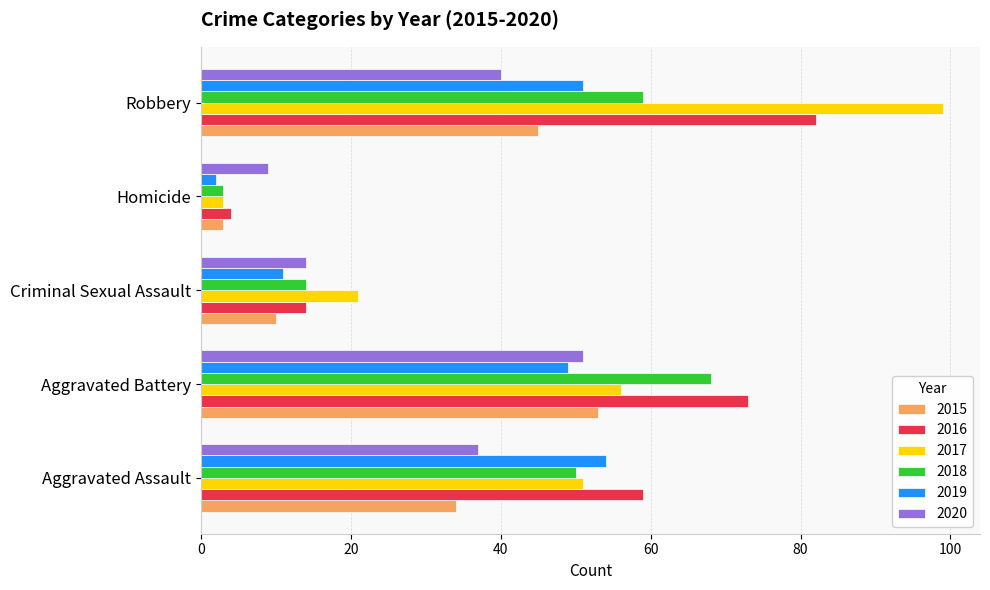

What is the difference between the 2017 values at Robbery and Aggravated Battery?

43